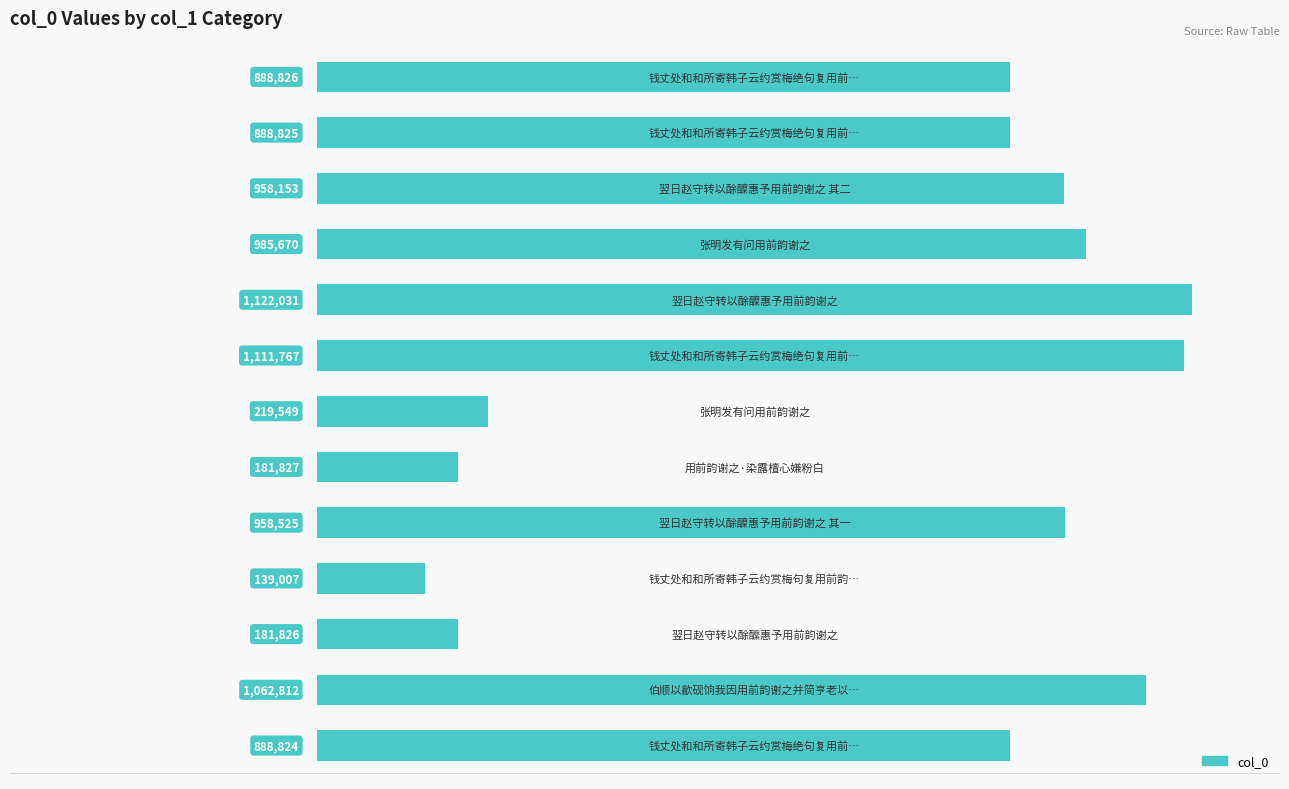

What is the minimum value shown in the chart?

139007